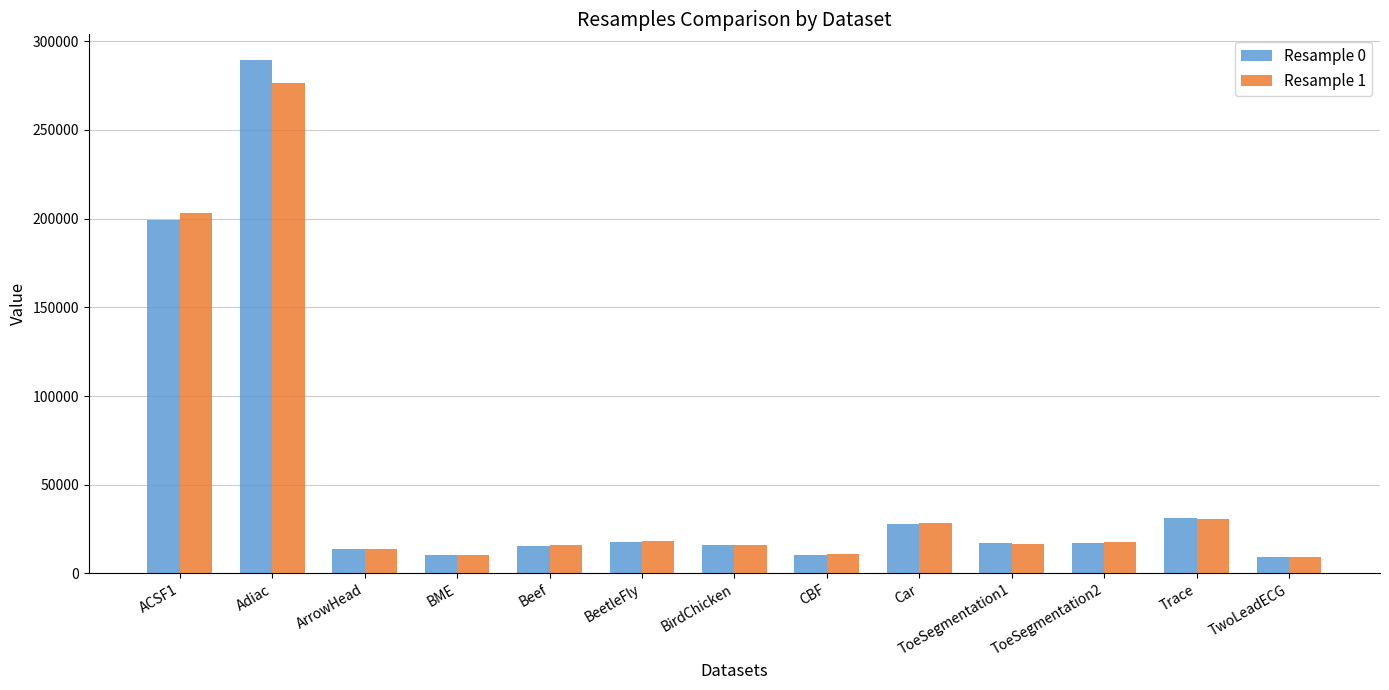

What is the difference between the maximum and minimum values in the Resample 1 series?

267599